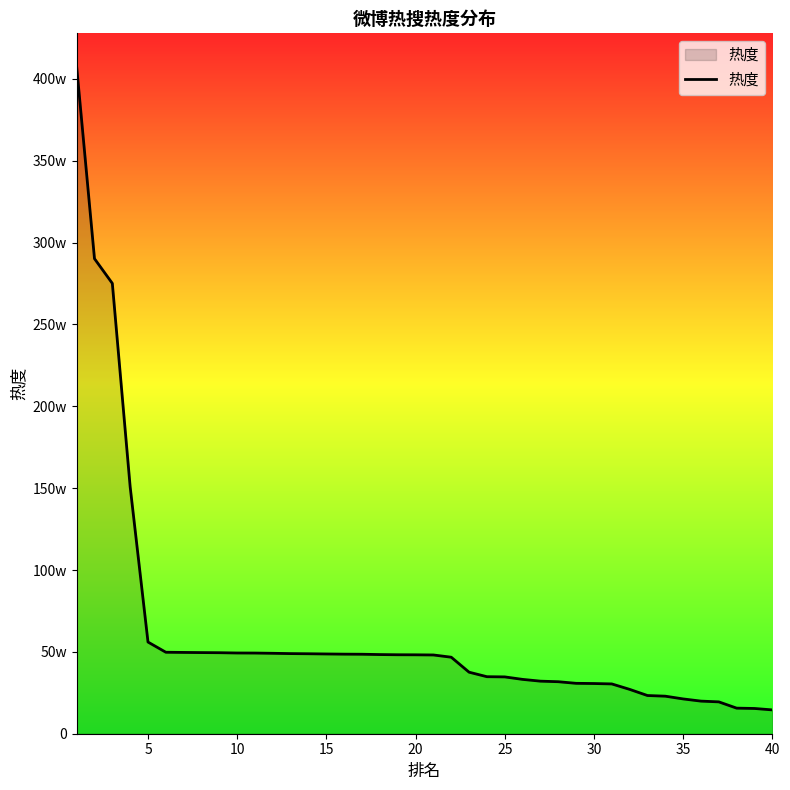

Which label corresponds to the smallest value in the chart?

40